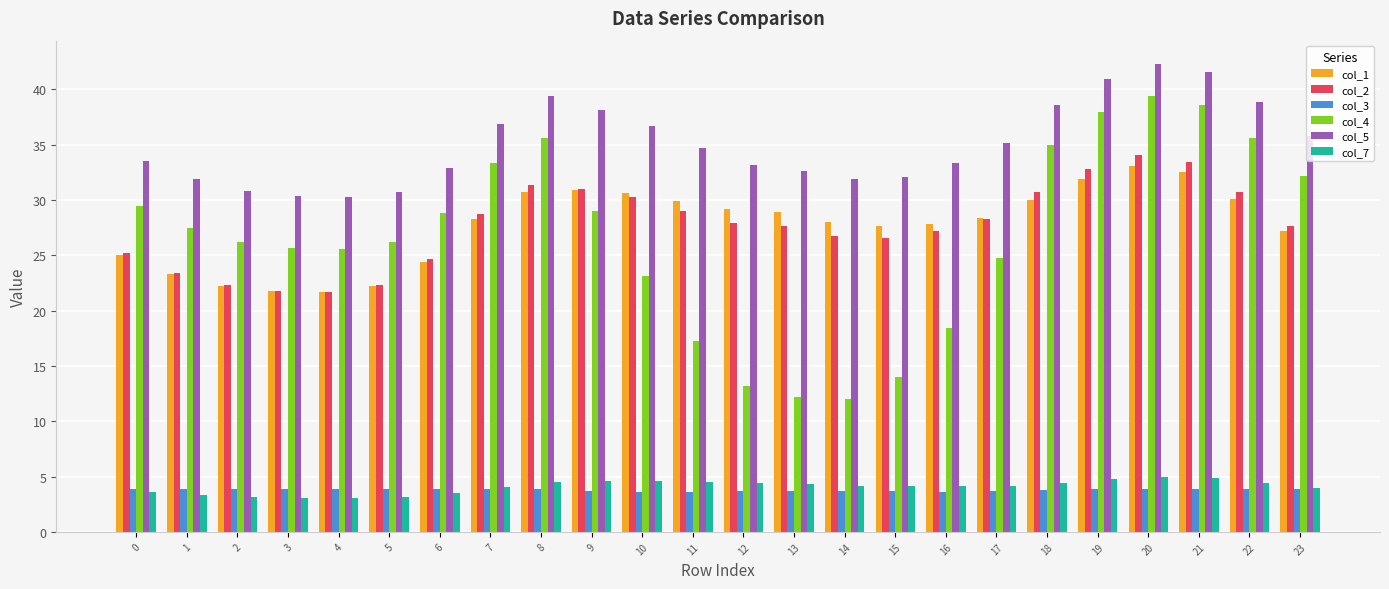

Which series has the largest total across all categories?

col_5